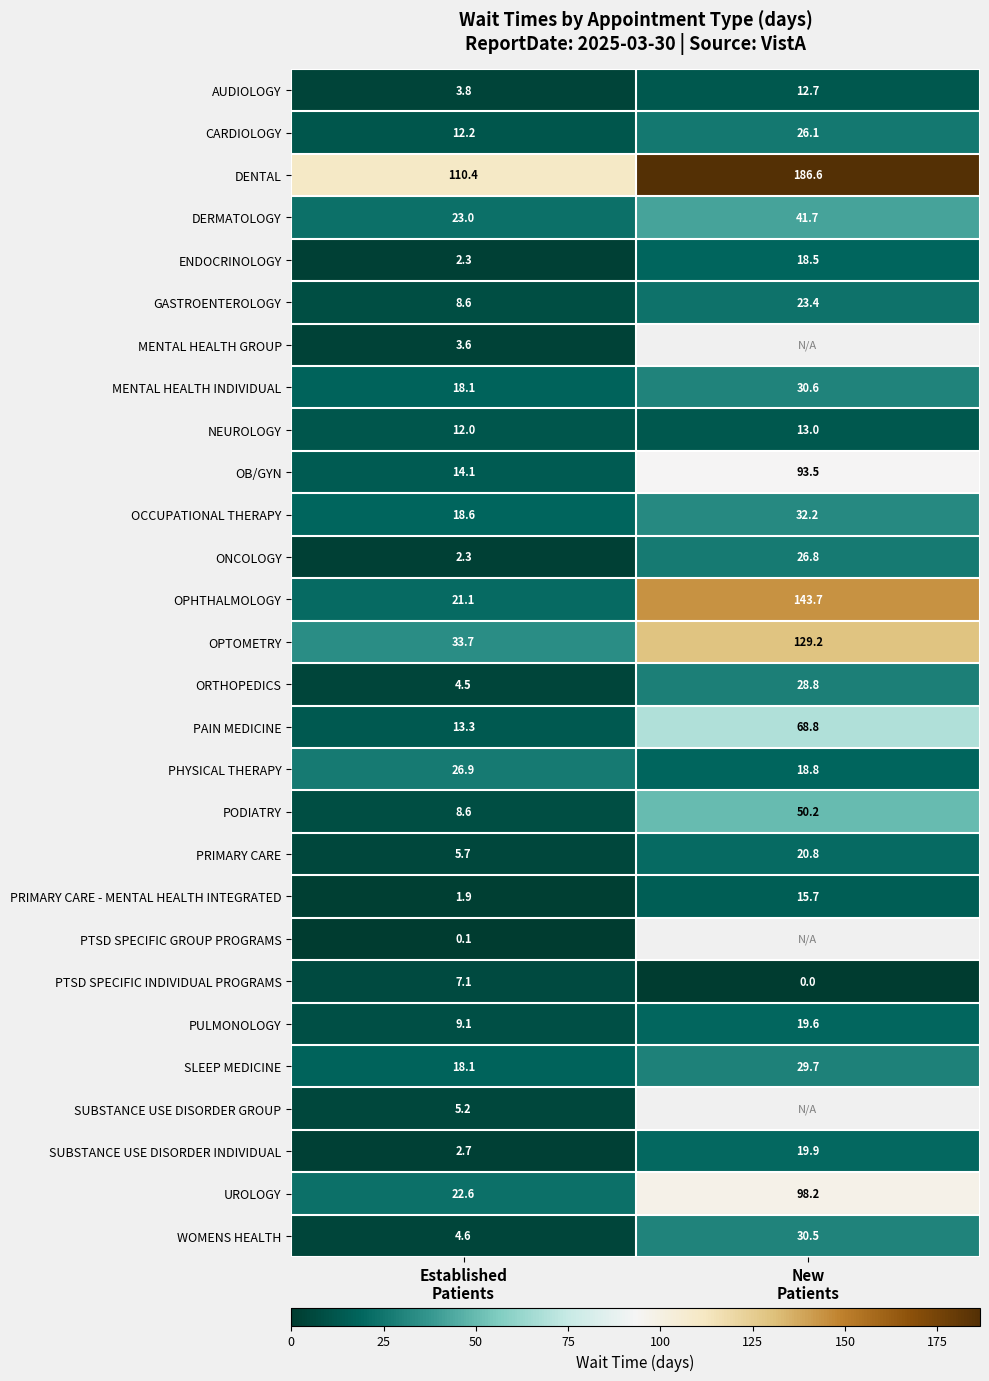

How many categories are shown in the chart?

2